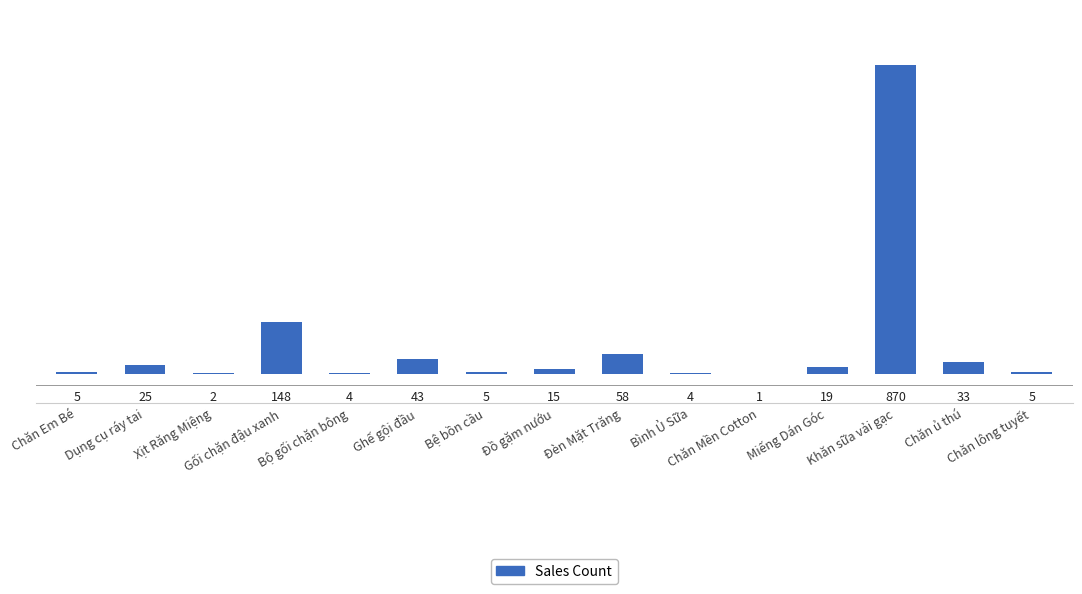

What is the maximum value shown in the chart?

870